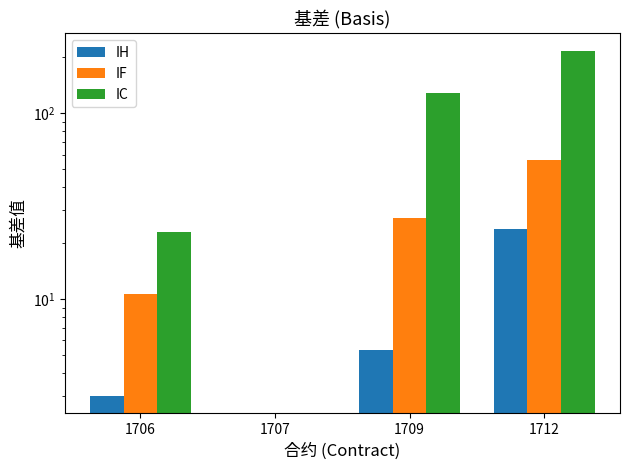

What is the difference between the IC values at 1712 and 1706?

194.8